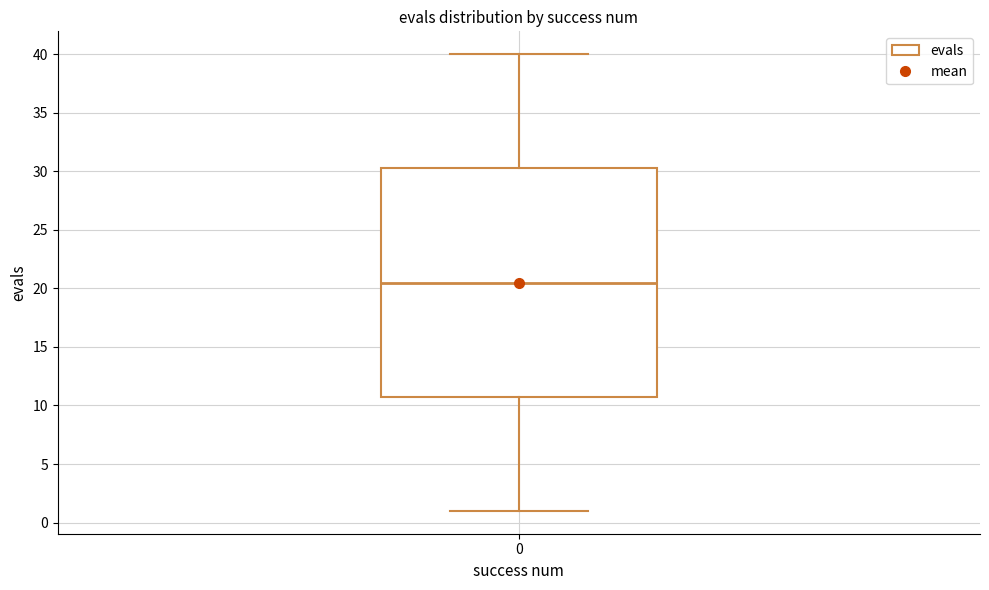

Transcribe this box plot: give where the median line is, the range the box spans, and where the two whiskers end, as read against the y-axis. The values are not printed on the chart, so give them approximately, as read against the axis.

median 20.5, box 11.0 to 30.5, whiskers 1.0 to 40.0